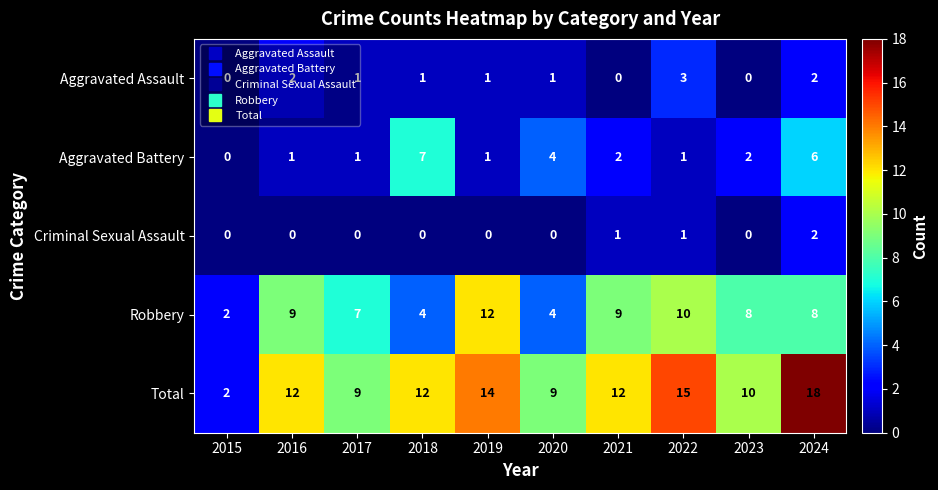

Count the Robbery values in the range 4 to 9.

7